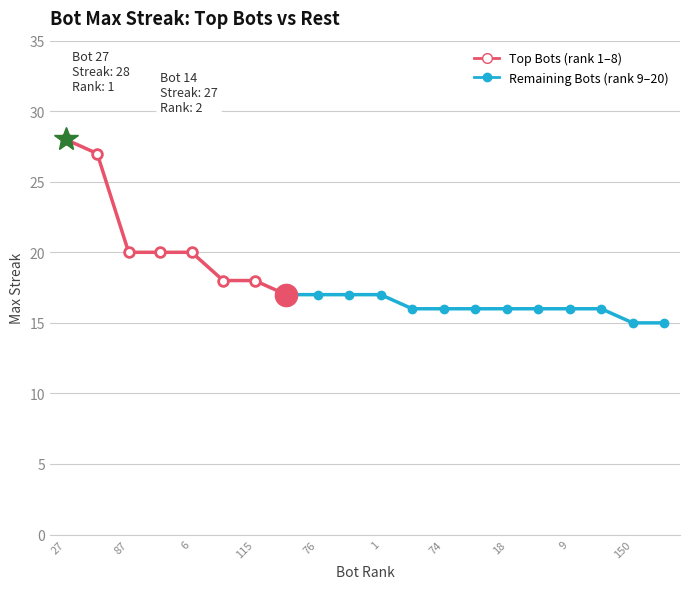

How many data points are above 17?

7